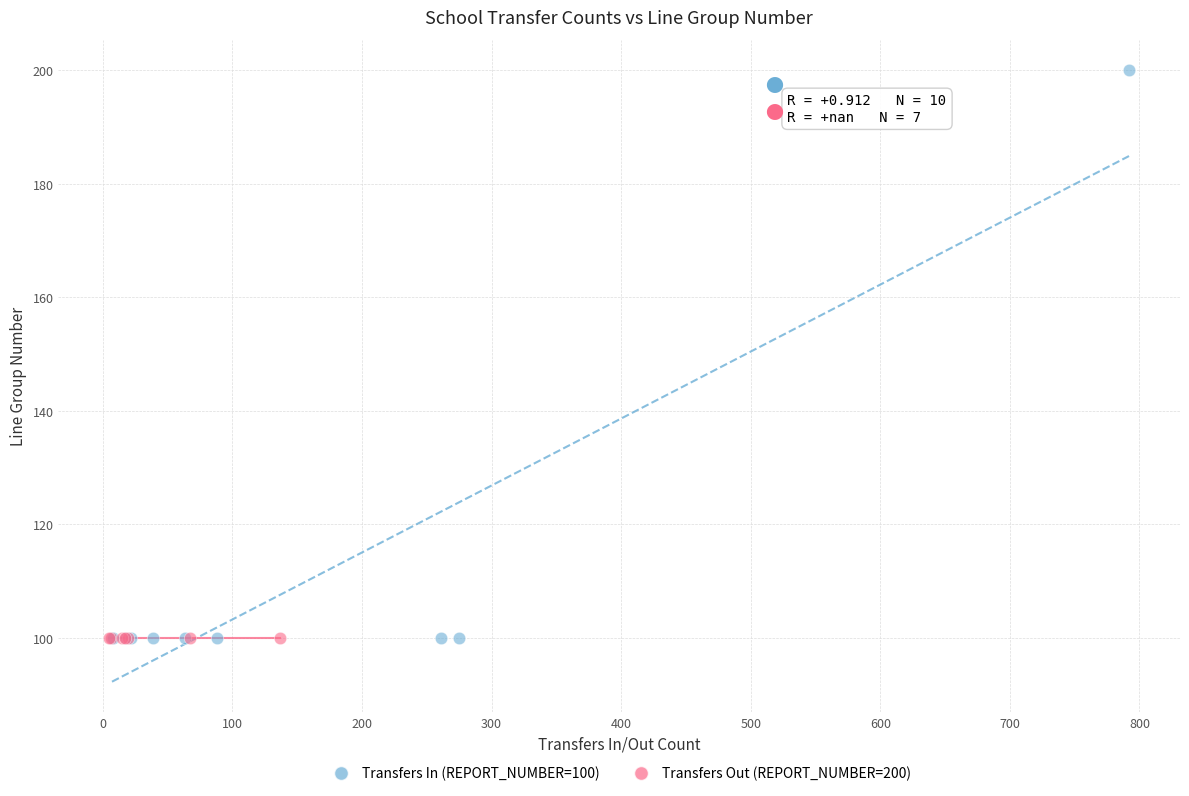

Which series contains the highest Y value?

Transfers In (REPORT_NUMBER=100)